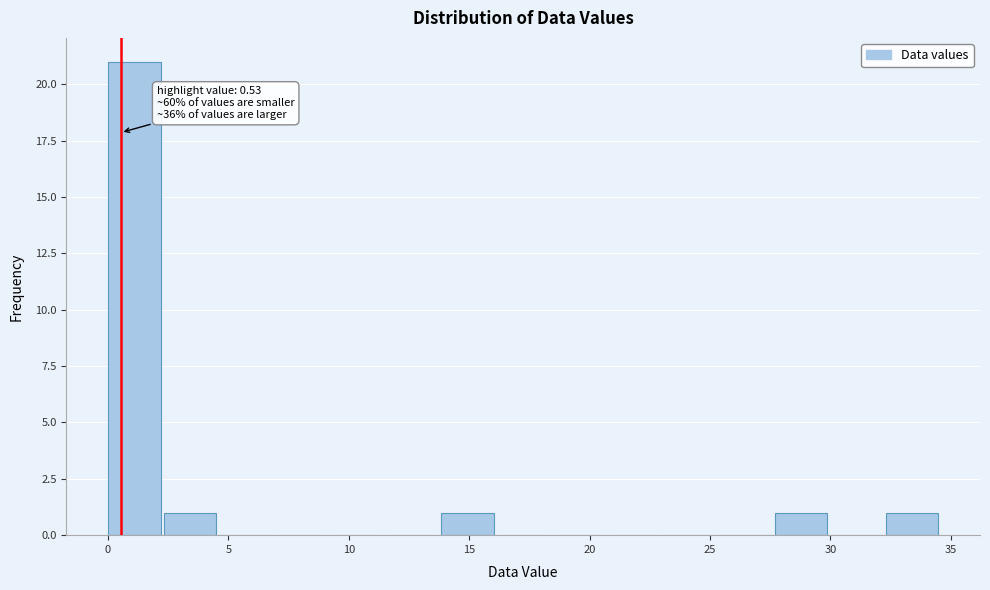

Over which range of the x-axis is the bar tallest?

0.0 to 2.5